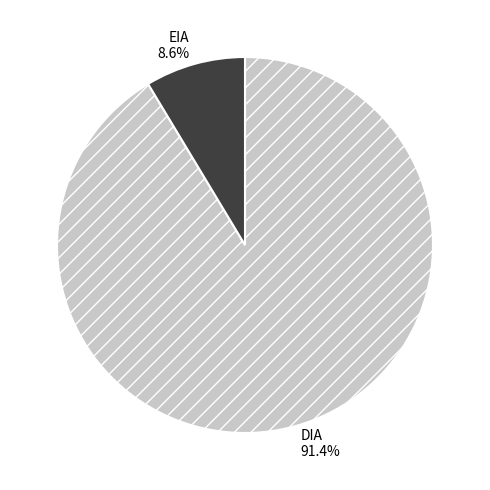

Which slice is the largest?

DIA